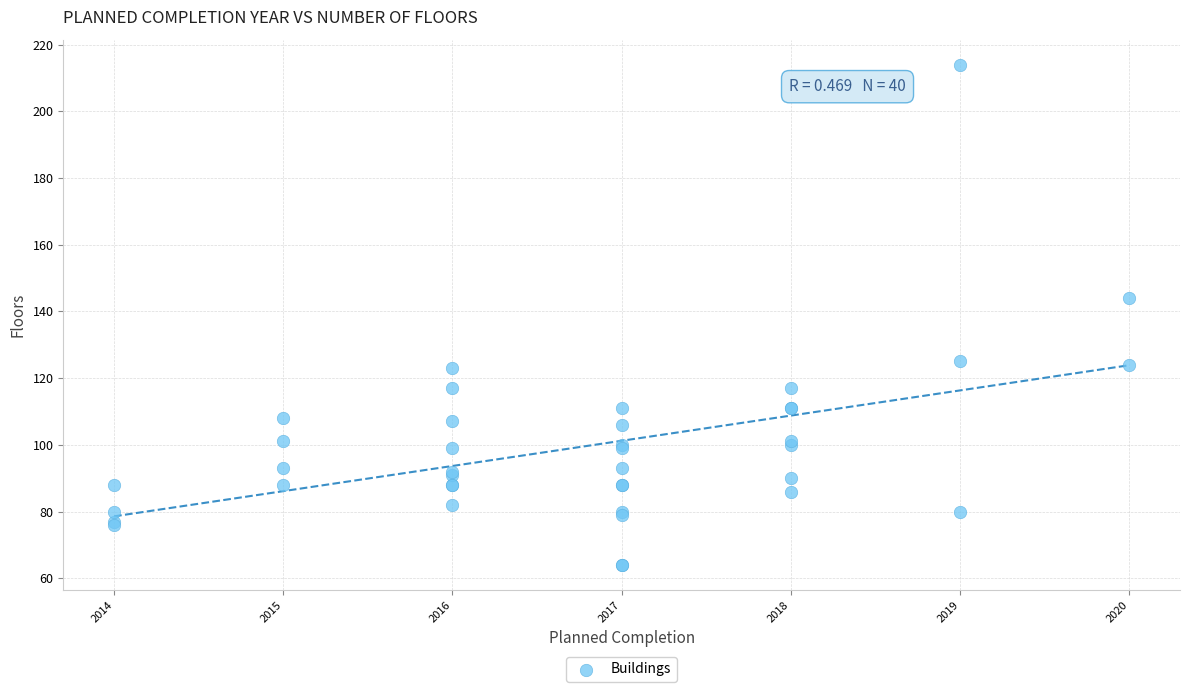

What Y value in the scatter plot is closest to 139?

144